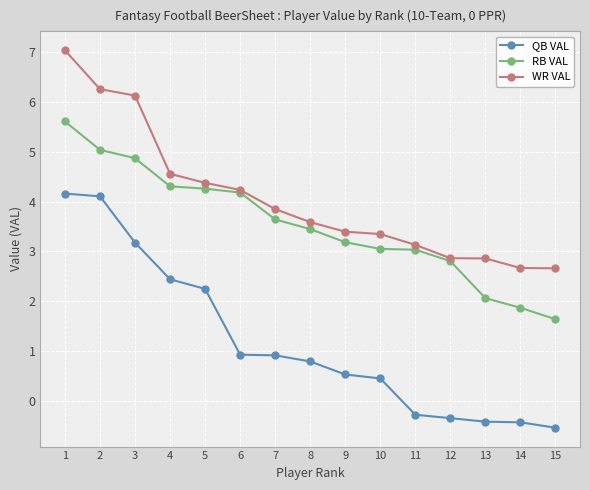

How many lines are shown in the chart?

3